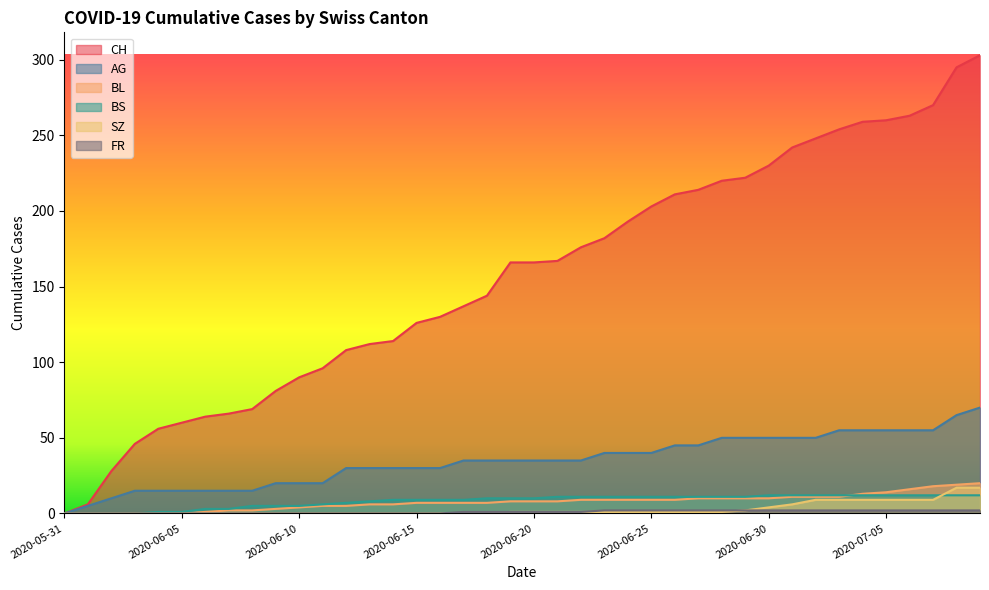

True or false: BS has a value of 4 at 2020-06-24.

False